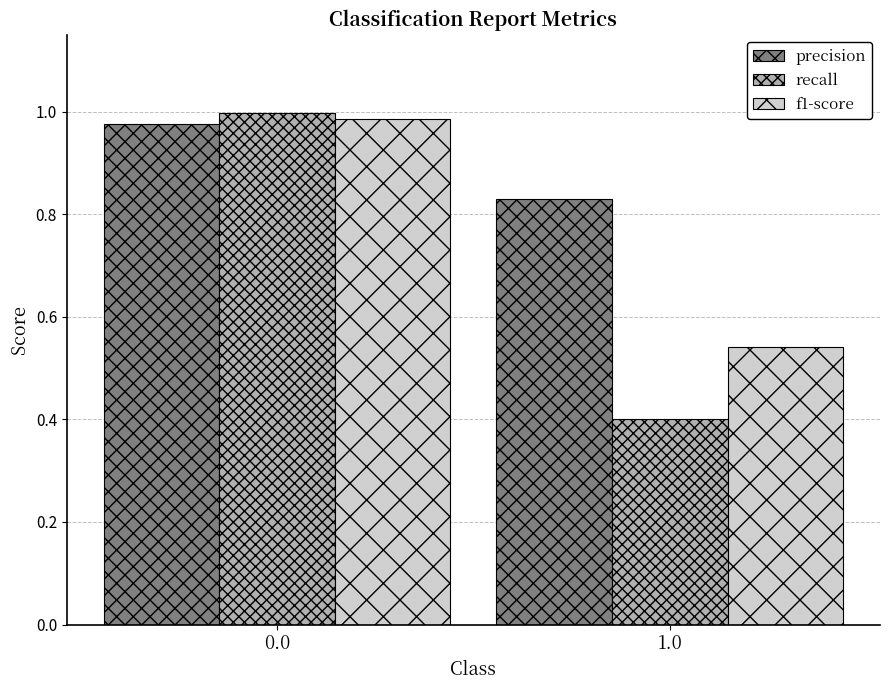

What is the difference between the maximum and minimum values in the f1-score series?

0.4